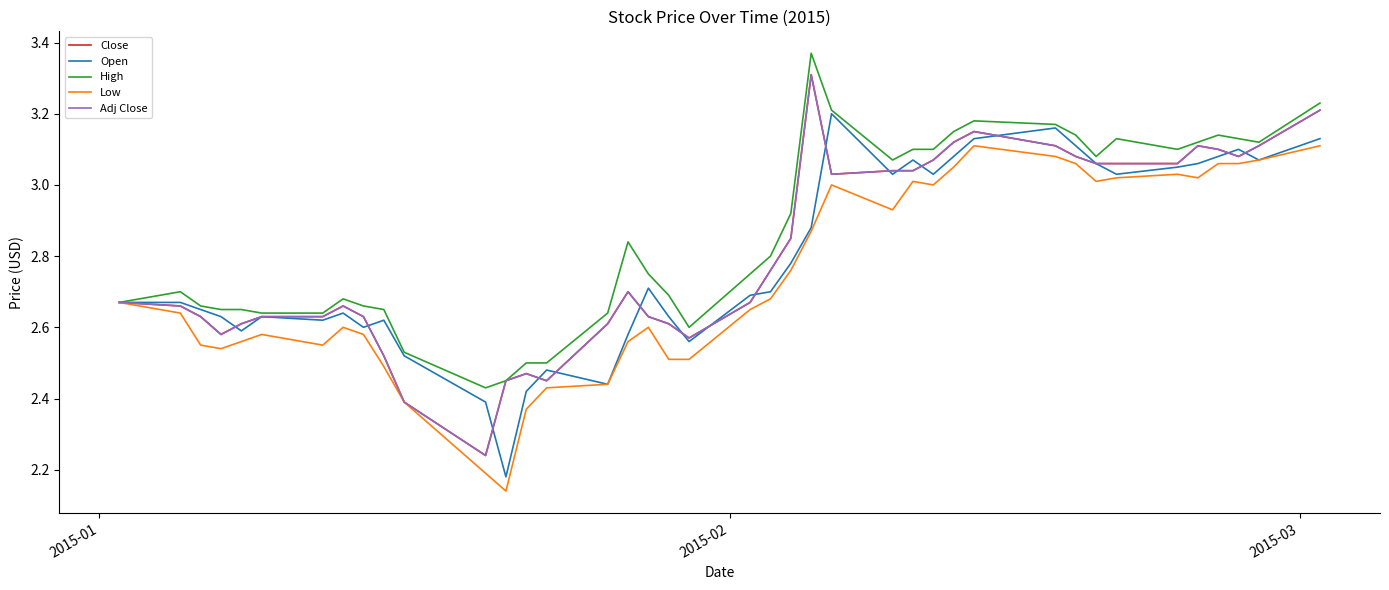

Is this an area chart (filled region under the line)?

No